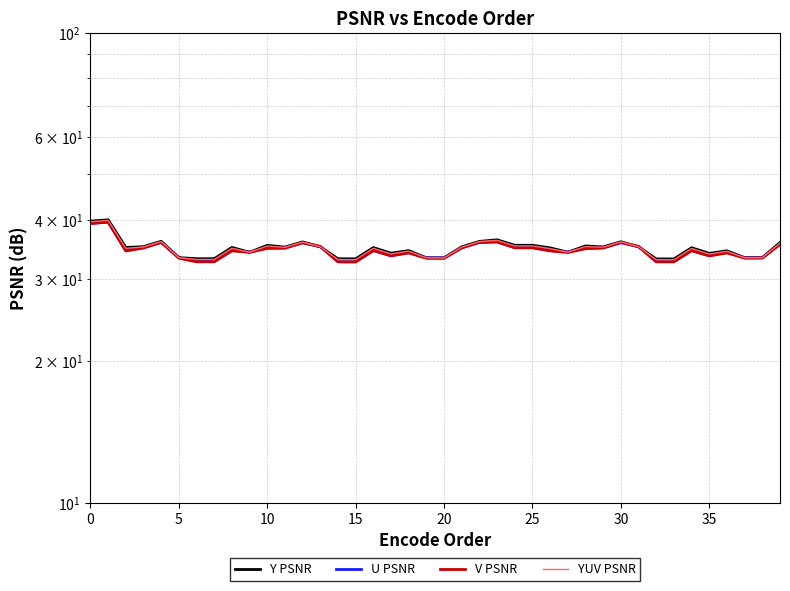

What is the value of the Y PSNR point at the 6th from the left?

33.2